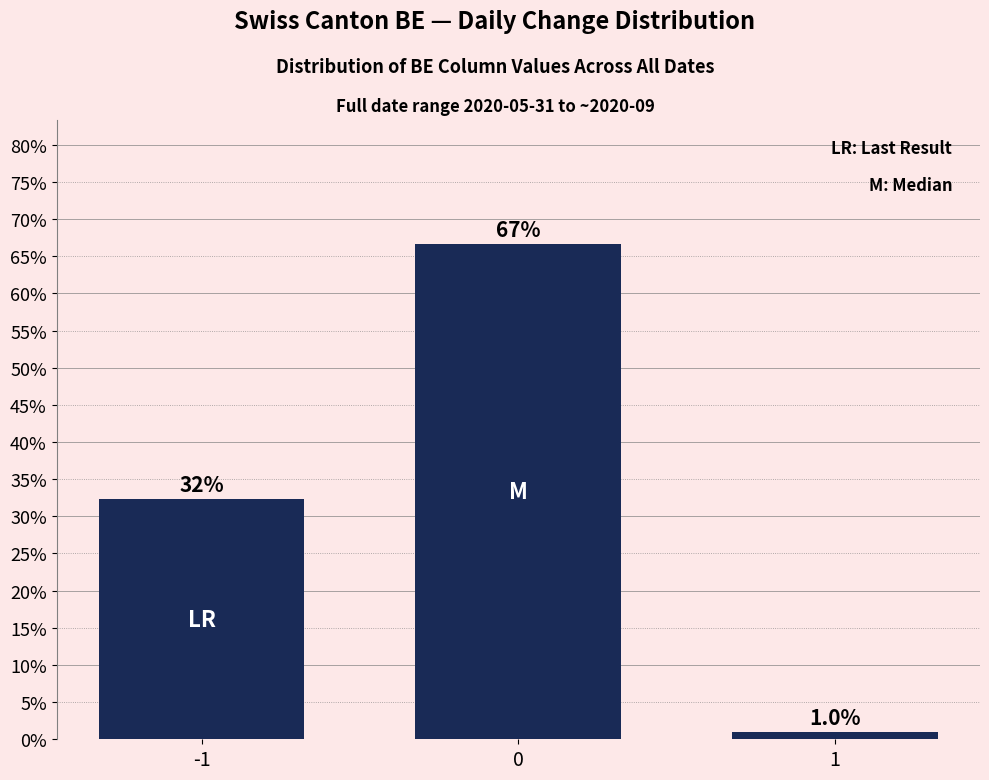

Reading left to right, list all the values displayed in this chart.

-1=32.3	0=66.7	1=1.0